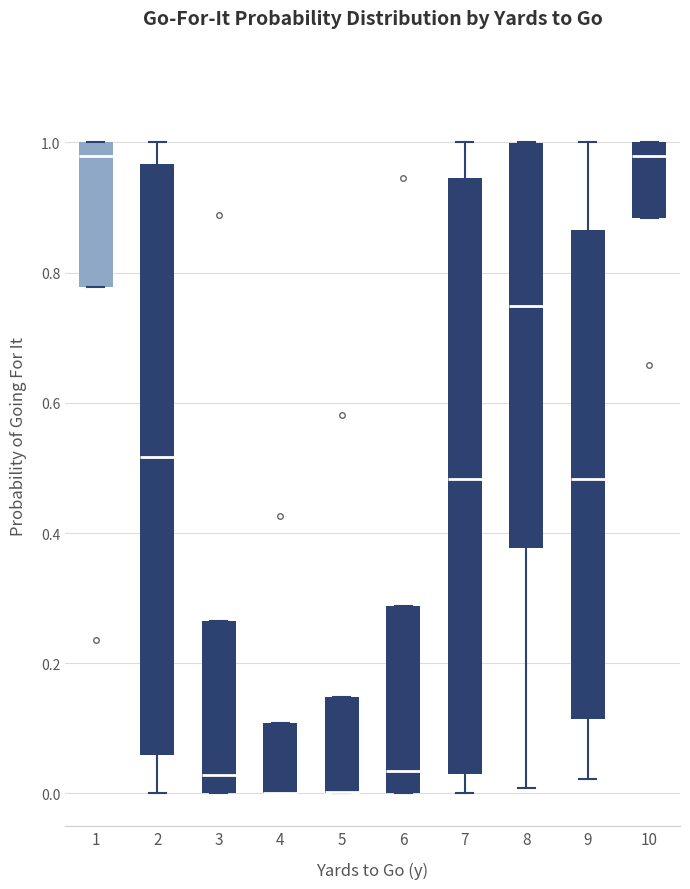

Reading left to right, read every box against the y-axis: the position of its median line, the range the box covers, and the ends of its whiskers. The values are not printed on the chart, so give them approximately, as read against the axis.

1: median 0.98, box 0.78 to 1.00, whiskers 0.78 to 1.00
2: median 0.52, box 0.06 to 0.96, whiskers 0.00 to 1.00
3: median 0.02, box 0.00 to 0.26, whiskers 0.00 to 0.26
4: median 0.00 (drawn on the box's lower edge), box 0.00 to 0.10, whiskers 0.00 to 0.10
5: median 0.00 (drawn on the box's lower edge), box 0.00 to 0.14, whiskers 0.00 to 0.14
6: median 0.04, box 0.00 to 0.28, whiskers 0.00 to 0.28
7: median 0.48, box 0.02 to 0.94, whiskers 0.00 to 1.00
8: median 0.74, box 0.38 to 1.00, whiskers 0.00 to 1.00
9: median 0.48, box 0.12 to 0.86, whiskers 0.02 to 1.00
10: median 0.98, box 0.88 to 1.00, whiskers 0.88 to 1.00